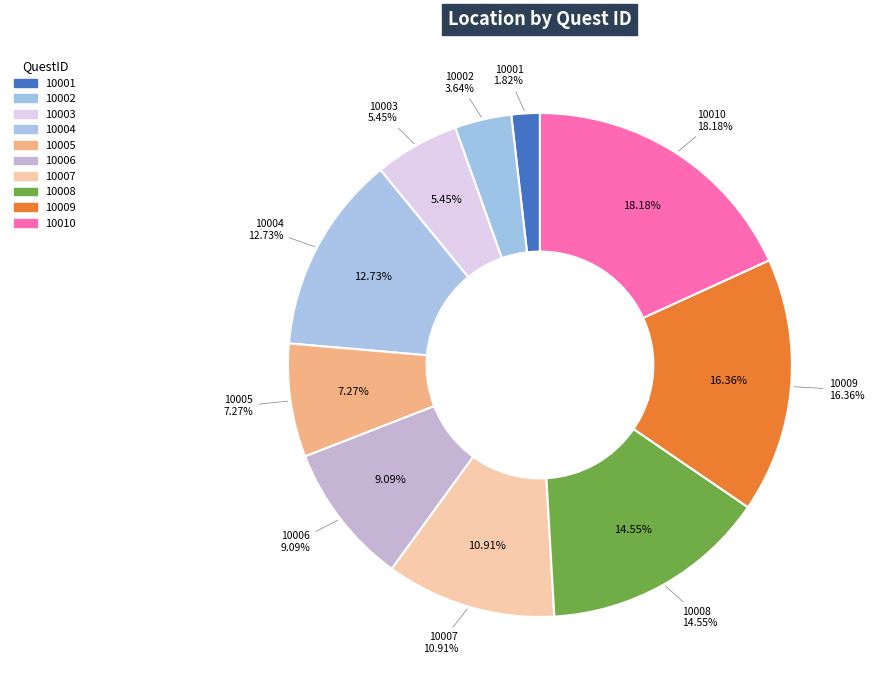

Which slice is the smallest?

10001